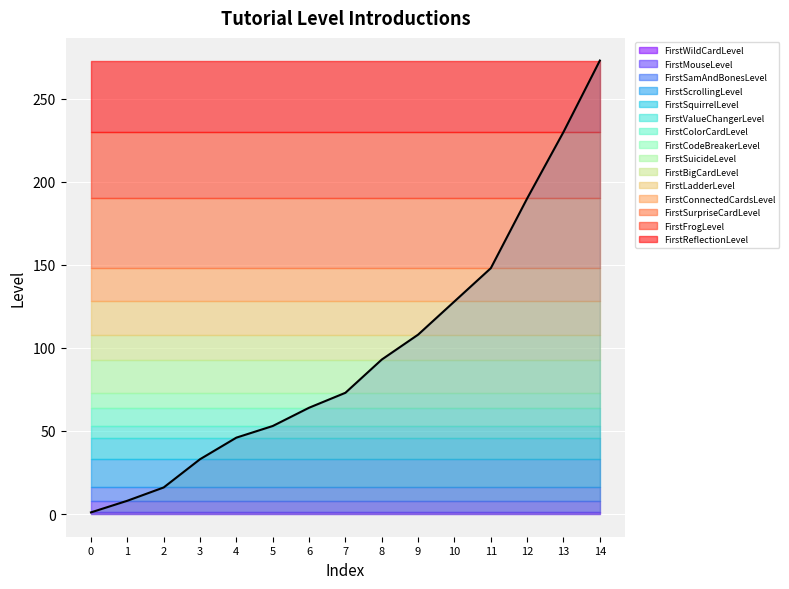

Reading left to right, what are all the values shown in this chart?

1	8	16	33	46	53	64	73	93	108	128	148	190	230	273